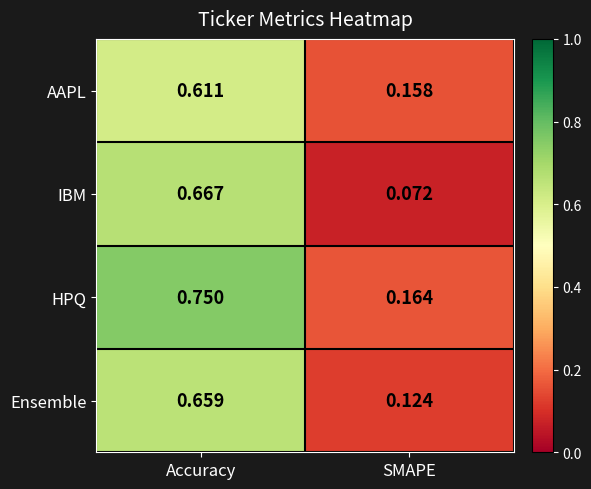

At which label does HPQ reach its minimum?

SMAPE